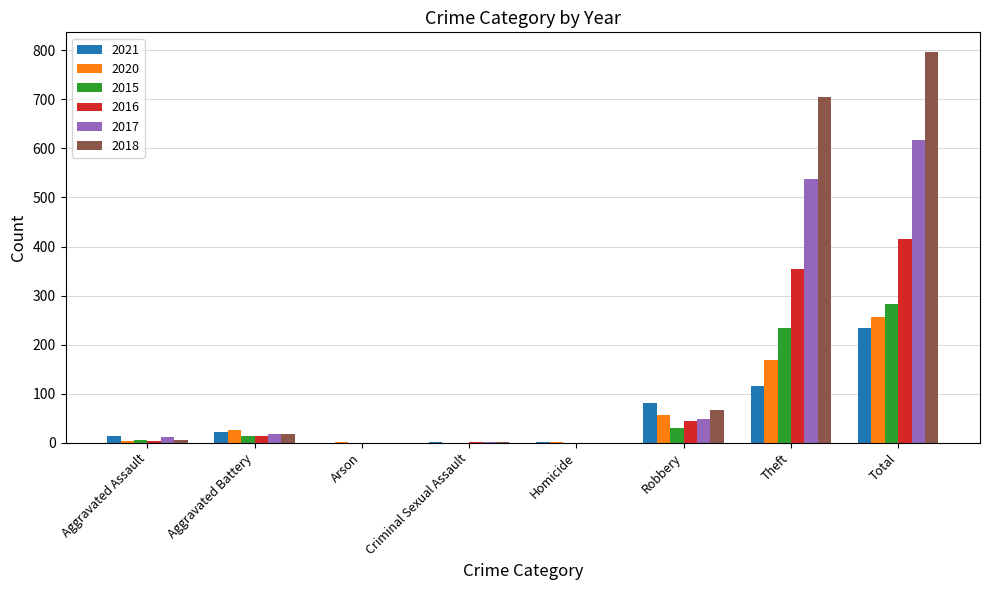

What is the sum of all 2017 values?

1234